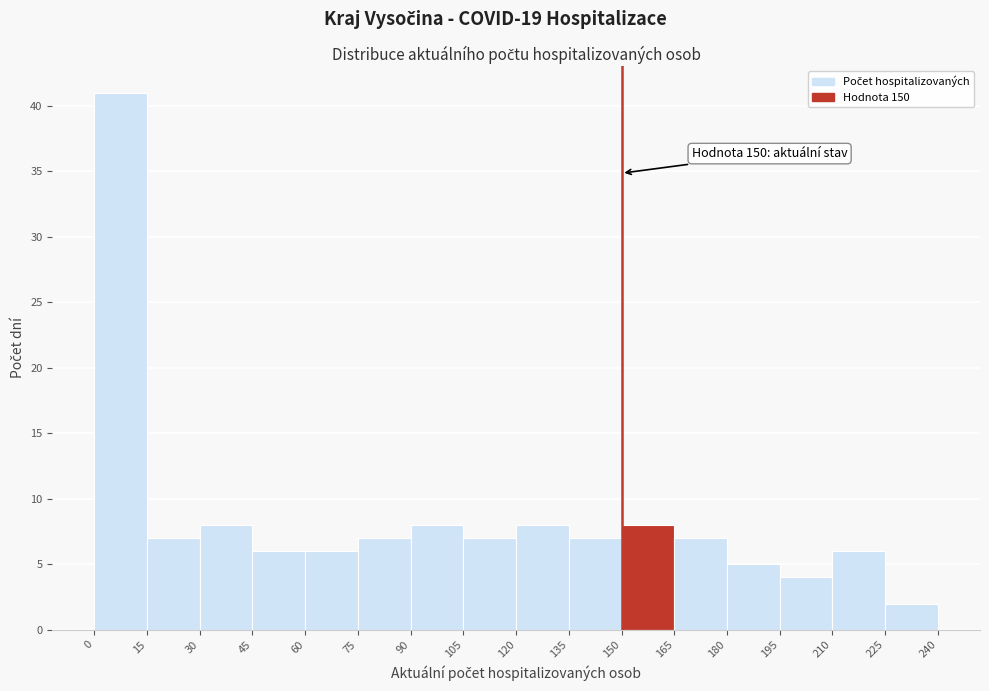

Over which range of the x-axis is the bar tallest?

0 to 15